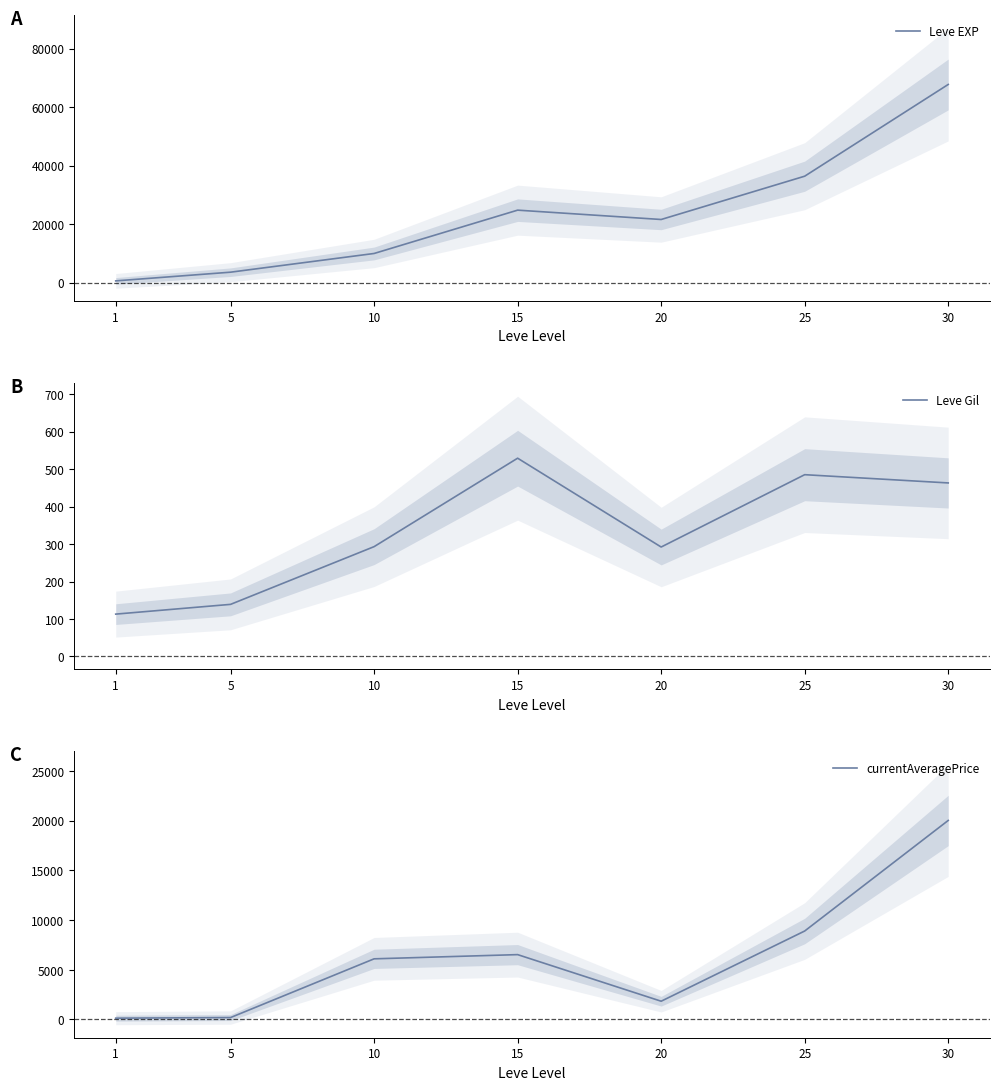

At which label is currentAveragePrice closest to 10076?

25